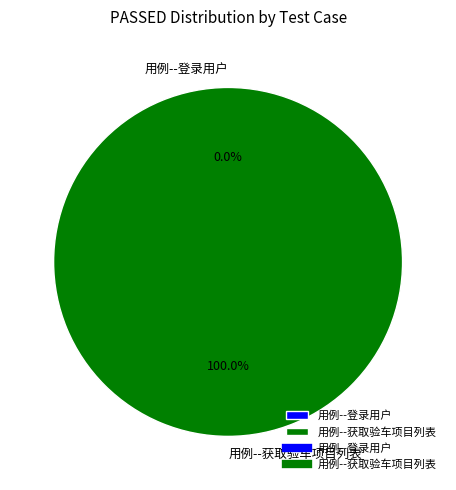

To the nearest percent, what percentage of the pie is 用例--获取验车项目列表?

100%